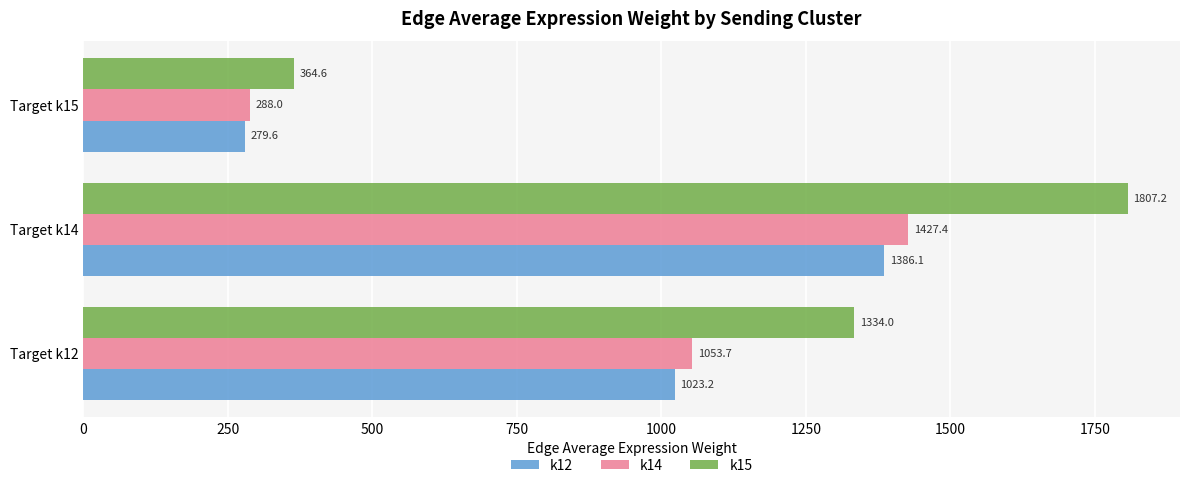

How many data points in k15 are above 1334?

2